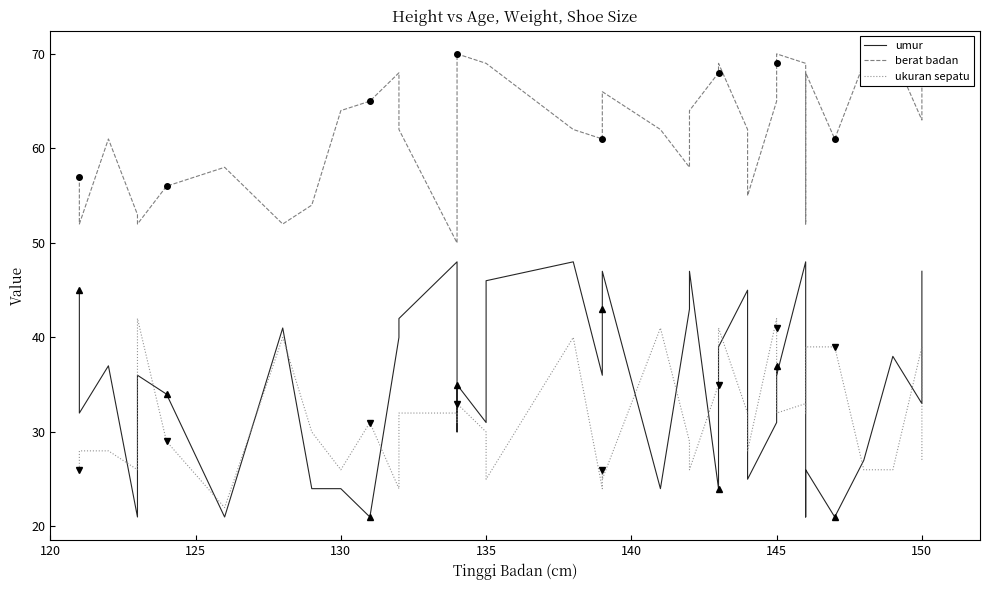

What are all the series names shown in the legend?

umur, berat badan, ukuran sepatu